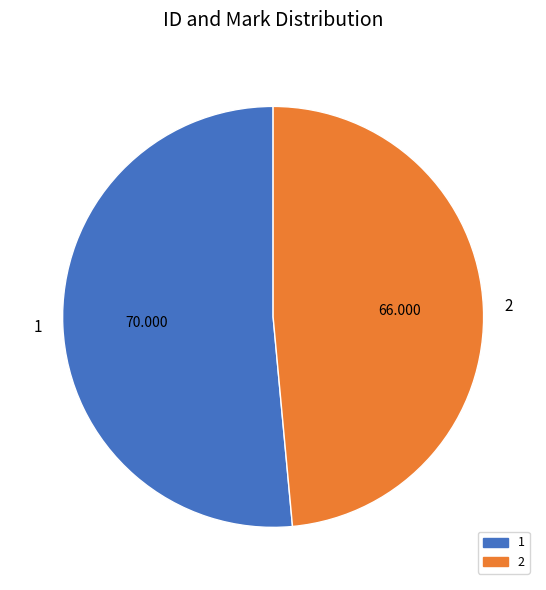

Do 1 and 2 together represent more than half of the pie?

Yes